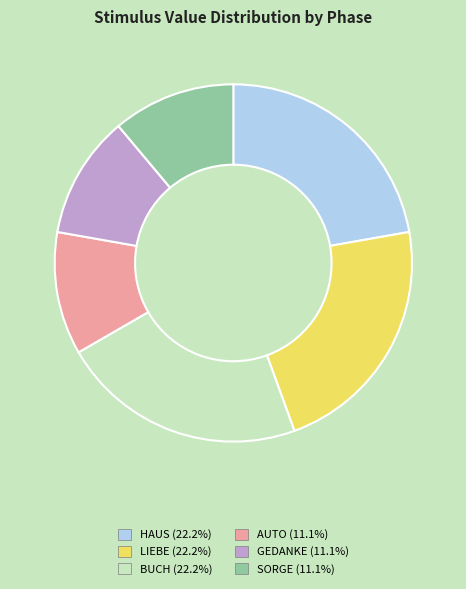

Count the number of slices in the pie.

6